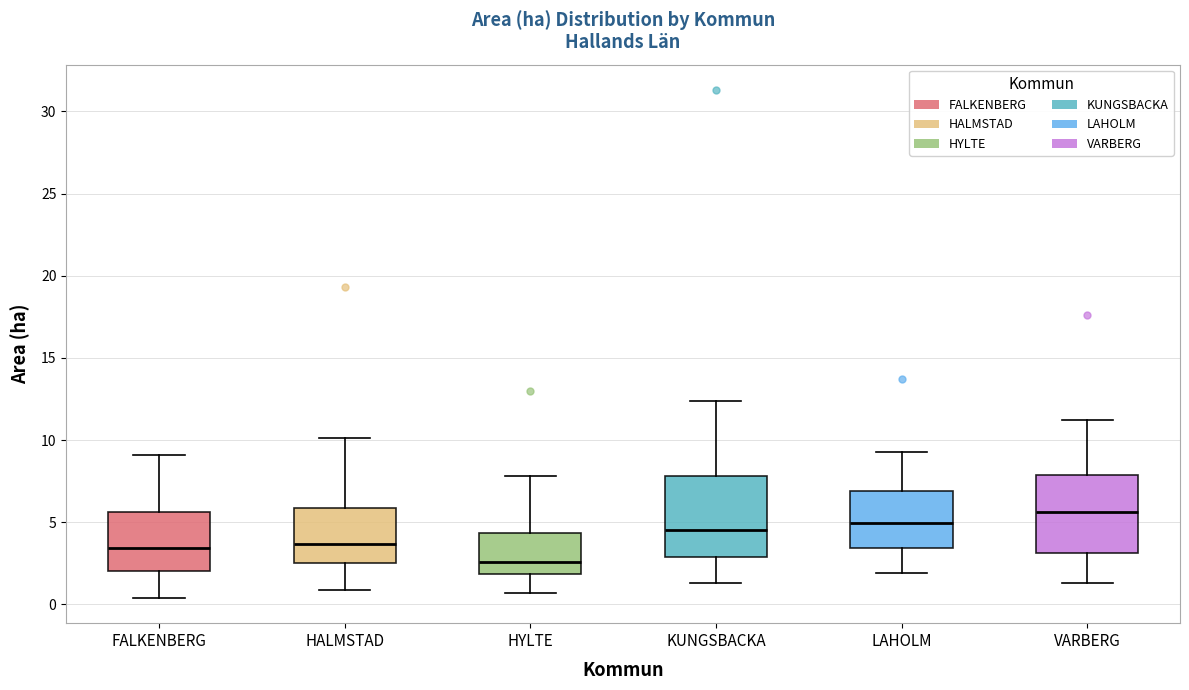

Reading left to right, read every box against the y-axis: the position of its median line, the range the box covers, and the ends of its whiskers. The values are not printed on the chart, so give them approximately, as read against the axis.

FALKENBERG: median 3.5, box 2.0 to 5.5, whiskers 0.5 to 9.0
HALMSTAD: median 3.5, box 2.5 to 6.0, whiskers 1.0 to 10.0
HYLTE: median 2.5, box 2.0 to 4.5, whiskers 0.5 to 8.0
KUNGSBACKA: median 4.5, box 3.0 to 8.0, whiskers 1.5 to 12.5
LAHOLM: median 5.0, box 3.5 to 7.0, whiskers 2.0 to 9.5
VARBERG: median 5.5, box 3.0 to 8.0, whiskers 1.5 to 11.0